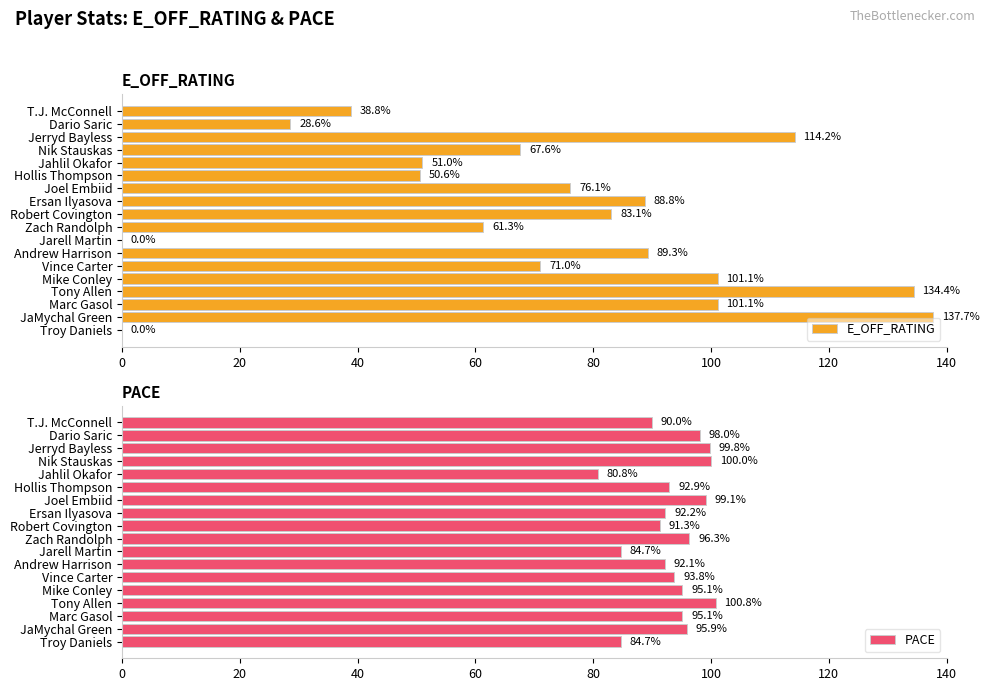

Is it true that E_OFF_RATING equals 0.0 at Troy Daniels?

True